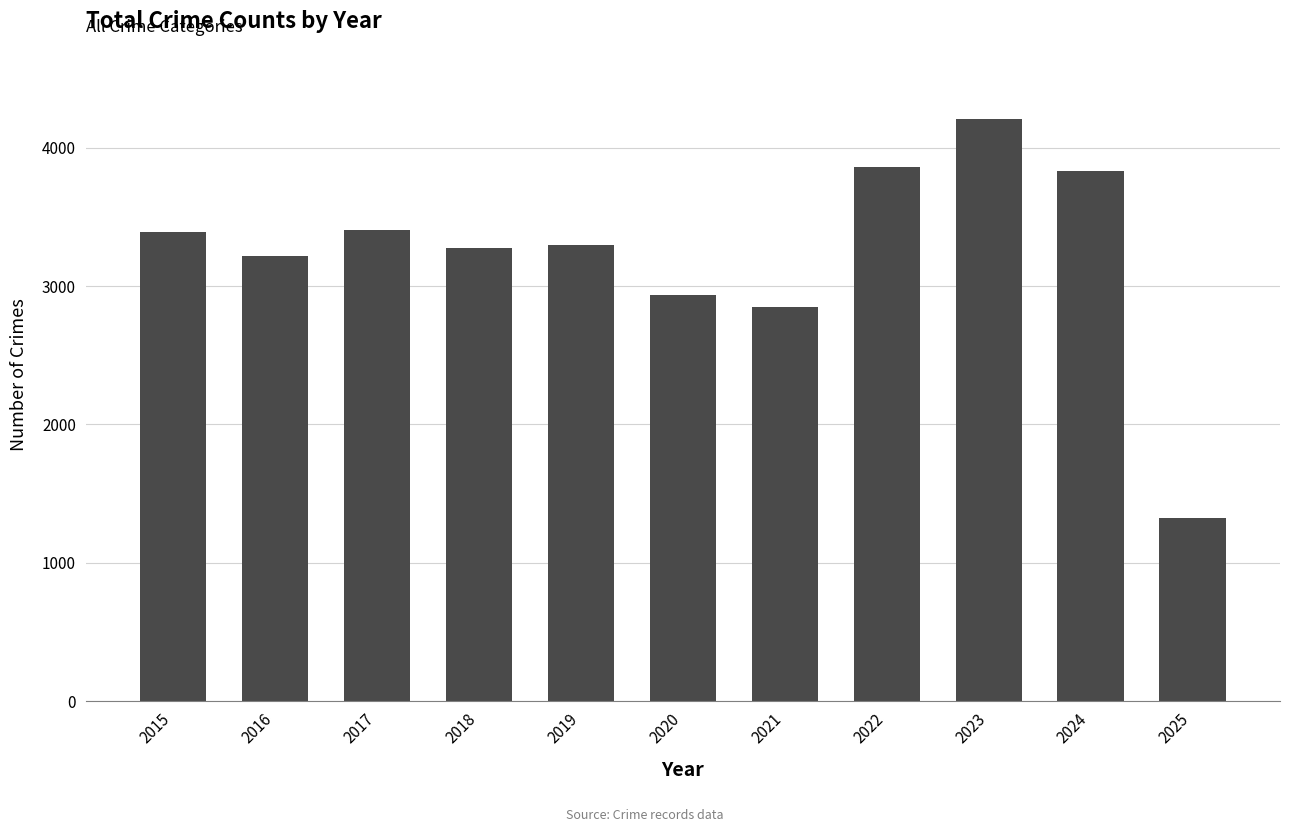

Between 2017 and 2021, which is larger?

2017